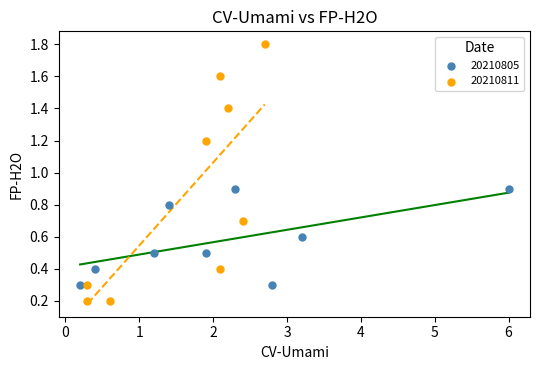

Which series reaches the minimum Y coordinate?

20210811